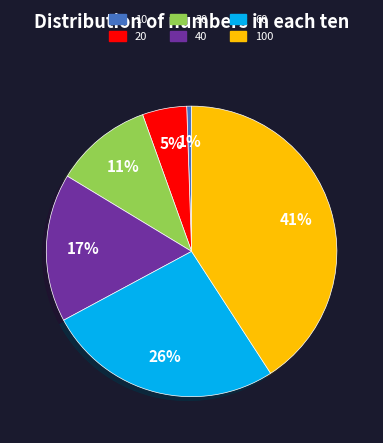

Is there any slice that represents more than half of the pie?

No